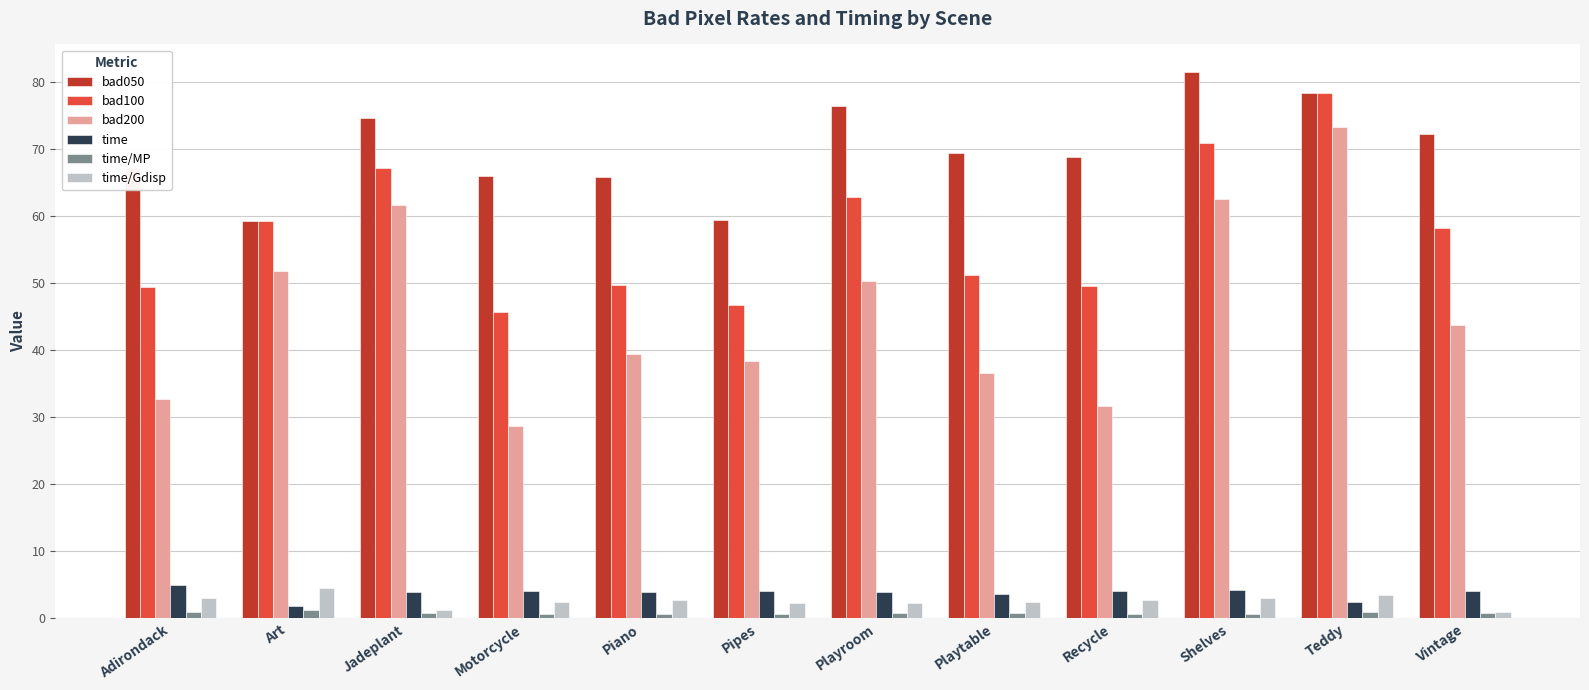

What is the label of the 9th bar from the left?

Recycle